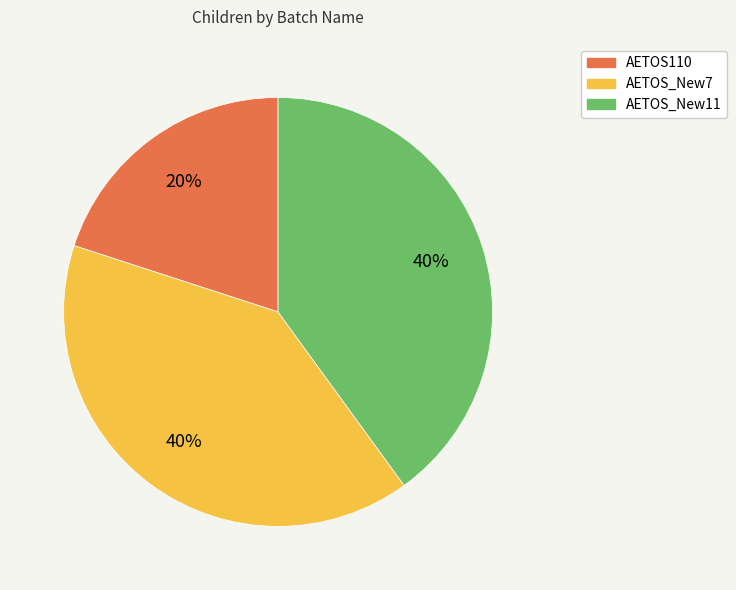

Approximately how many times larger is the value at AETOS110 compared to AETOS_New7?

0.5